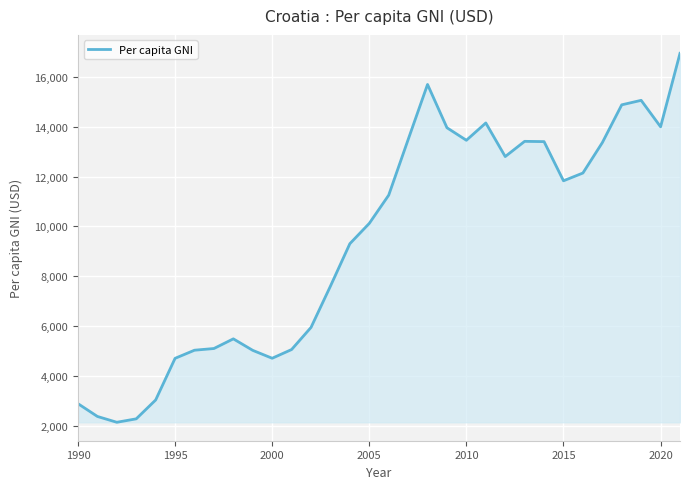

What is the smallest value displayed?

2139